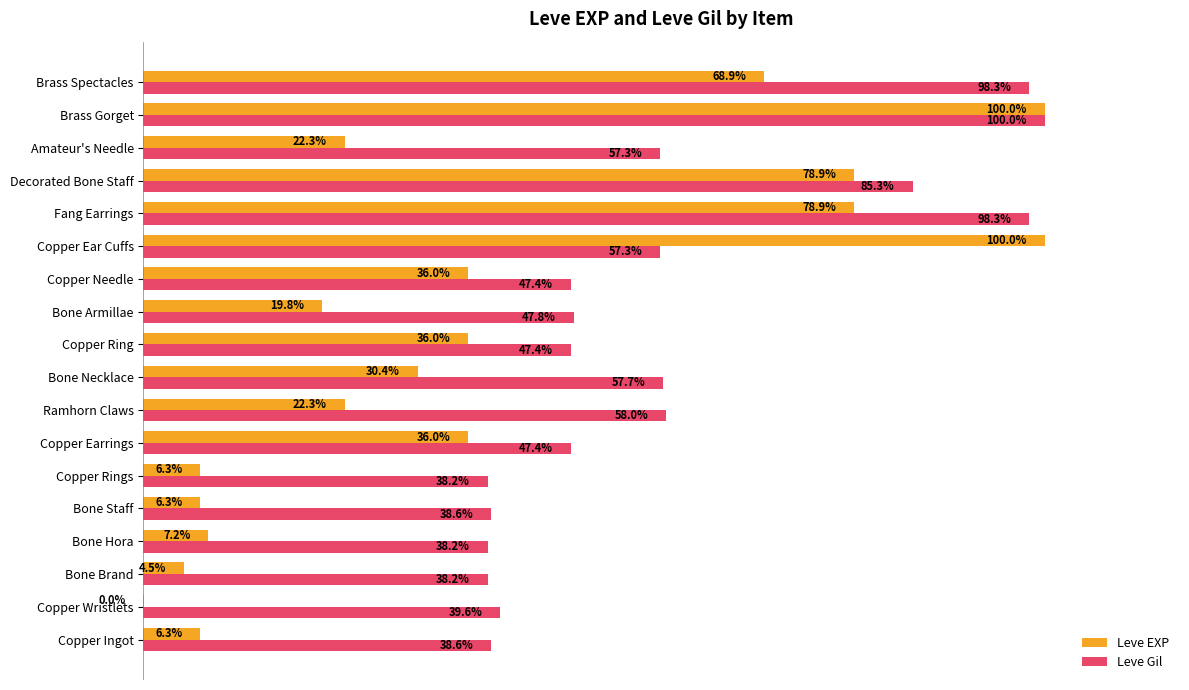

Between Bone Hora and Bone Armillae, which series saw the biggest shift?

Leve EXP